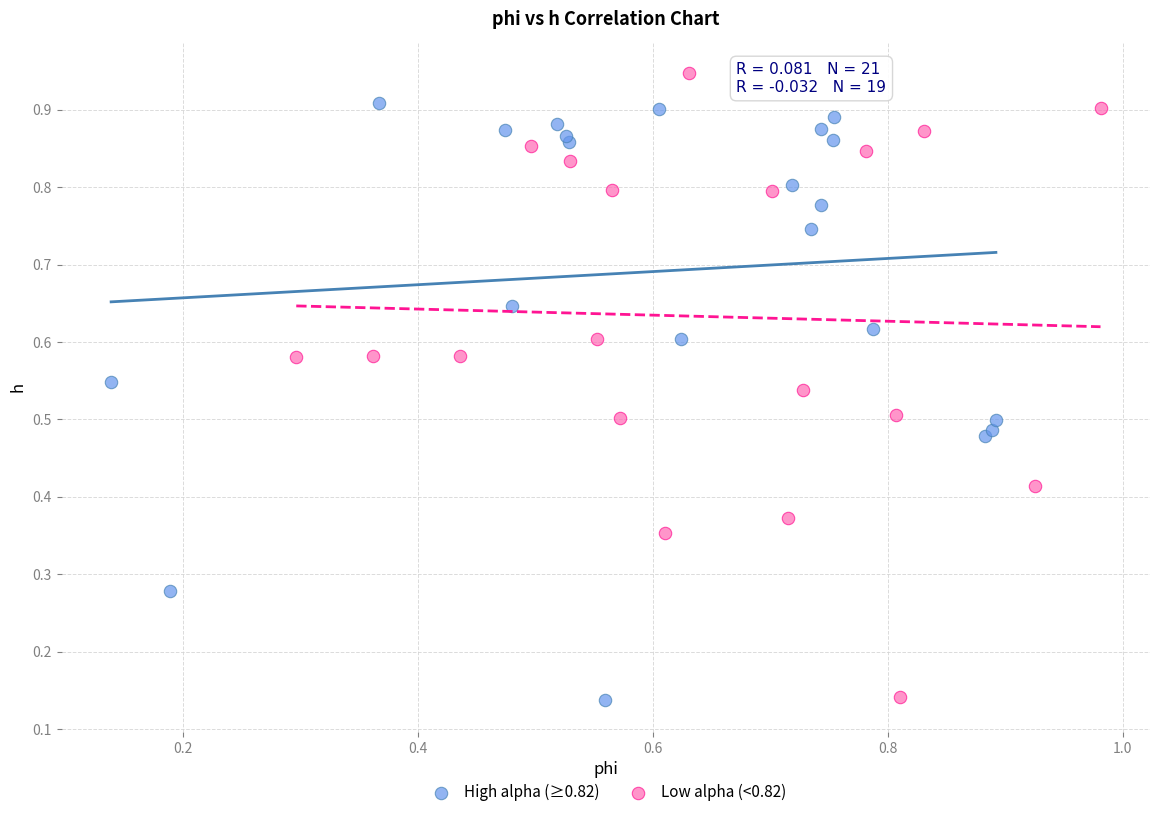

Which series contains the highest Y value?

Low alpha (<0.82)